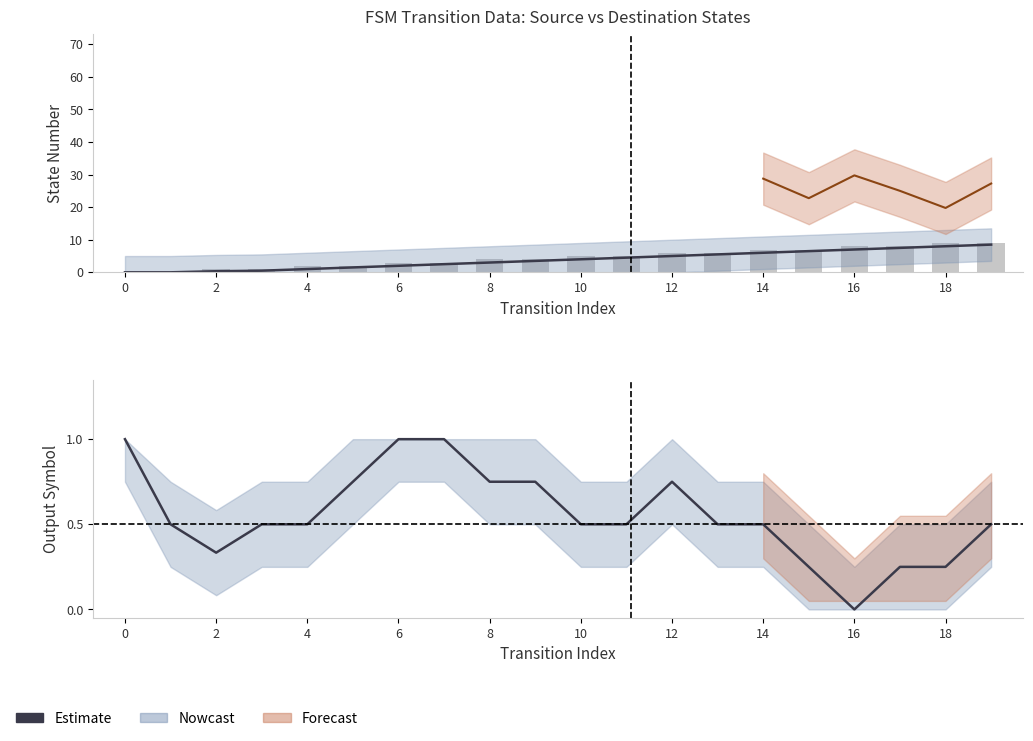

Is it true that the value at 6 is 0.3?

False